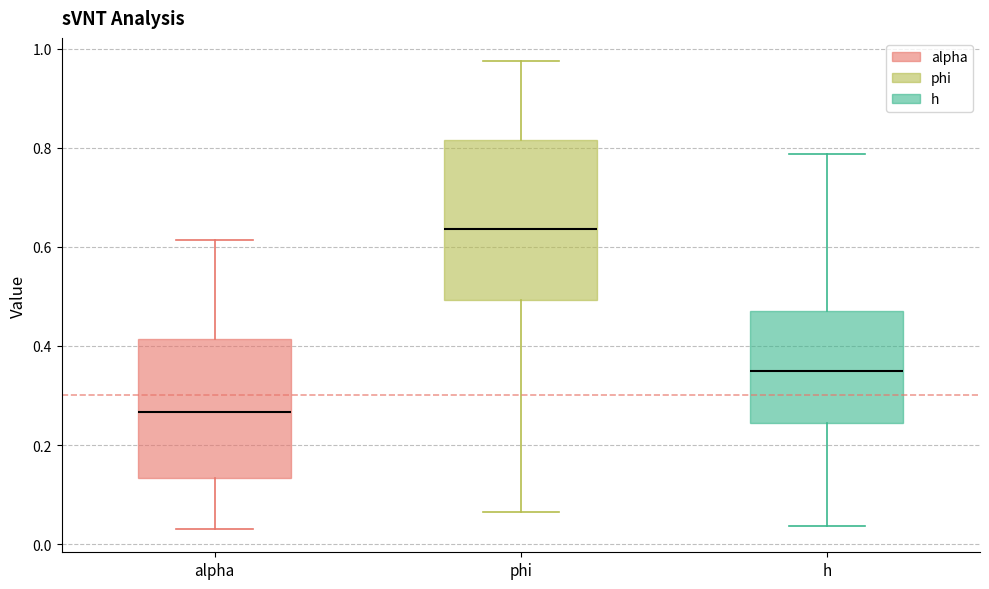

Where is the lower edge of the box for phi on the y-axis? The values are not printed on the chart, so give them approximately, as read against the axis.

0.50